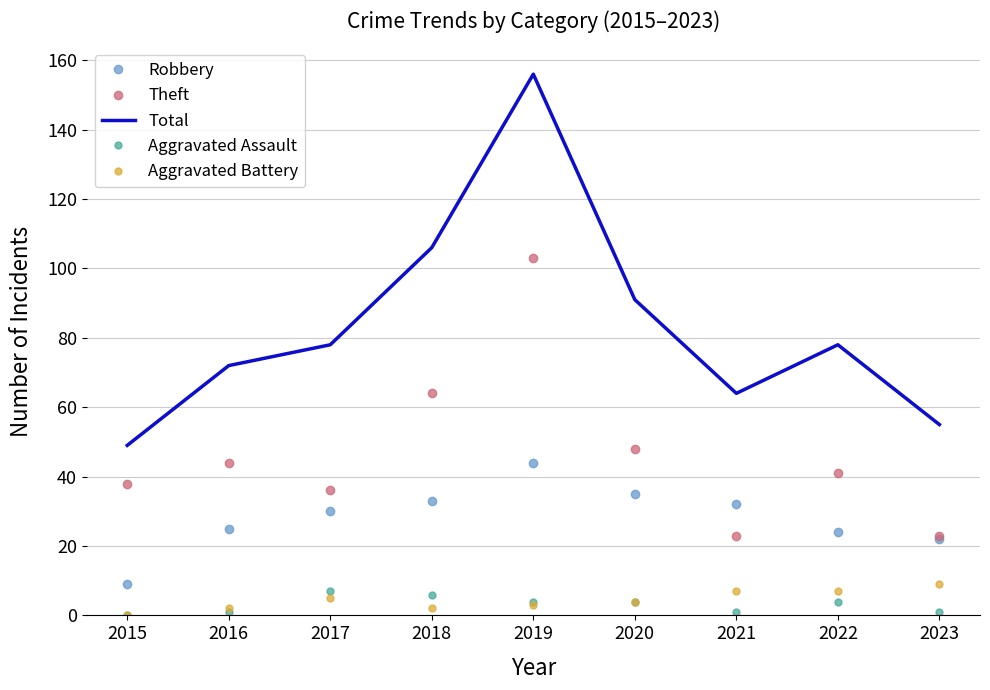

Reading left to right, transcribe all the data shown in this chart.

Robbery: 9	25	30	33	44	35	32	24	22
Theft: 38	44	36	64	103	48	23	41	23
Total: 49	72	78	106	156	91	64	78	55
Aggravated Assault: 0	1	7	6	4	4	1	4	1
Aggravated Battery: 0	2	5	2	3	4	7	7	9